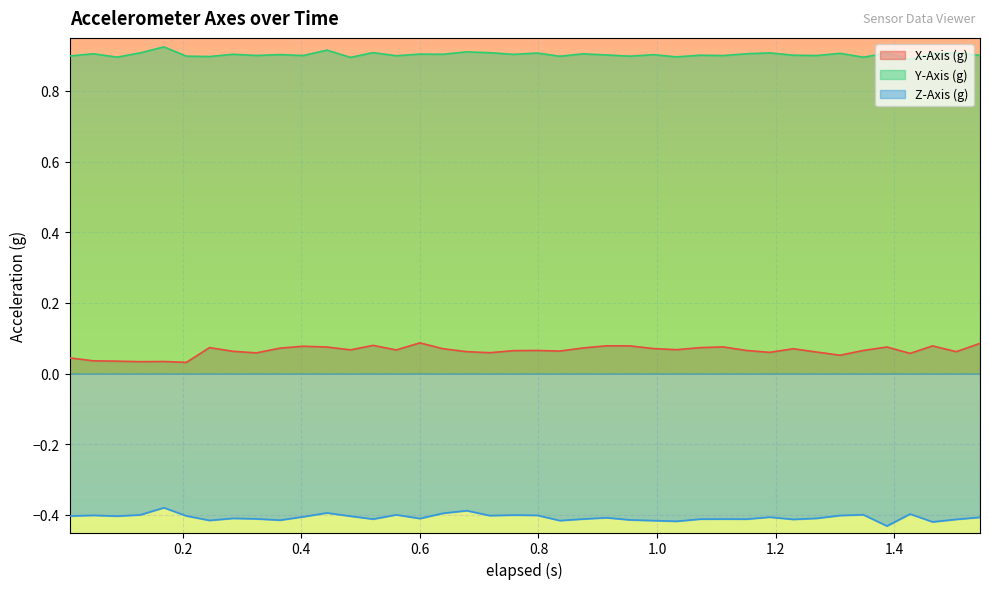

True or false: Z-Axis (g) and X-Axis (g) intersect in this chart.

False